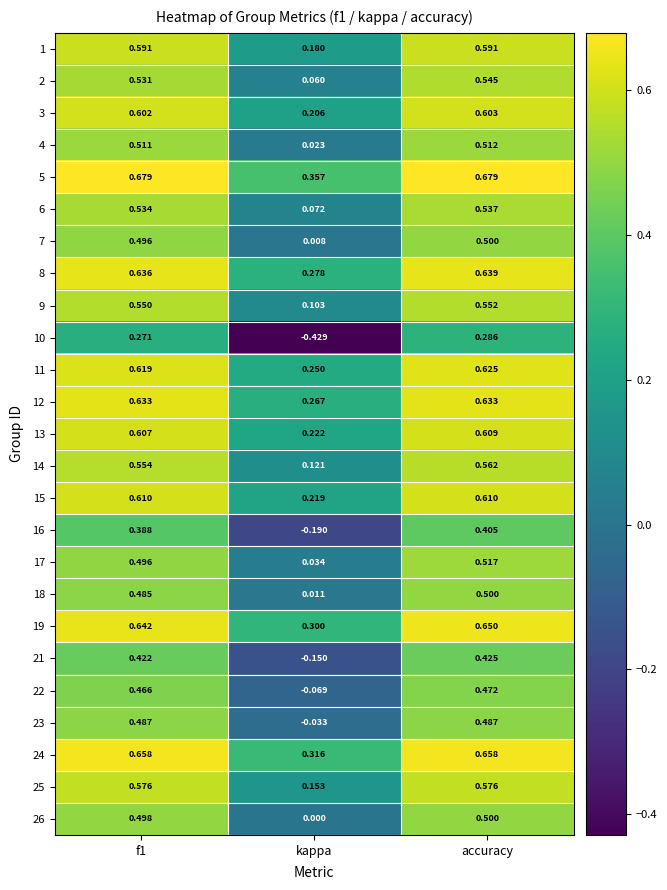

At which label is 1 closest to 0?

kappa